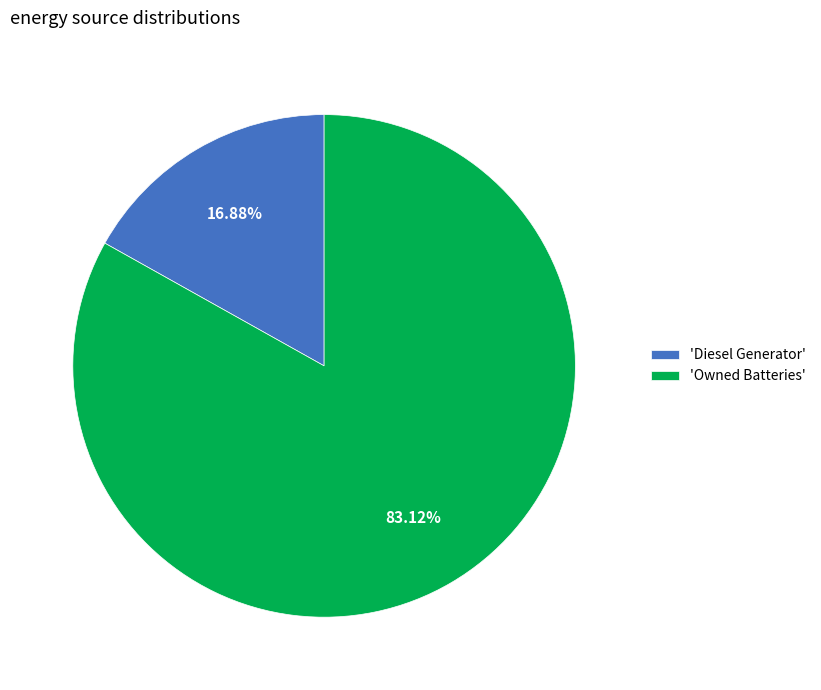

Between 'Owned Batteries' and 'Diesel Generator', which is larger?

'Owned Batteries'